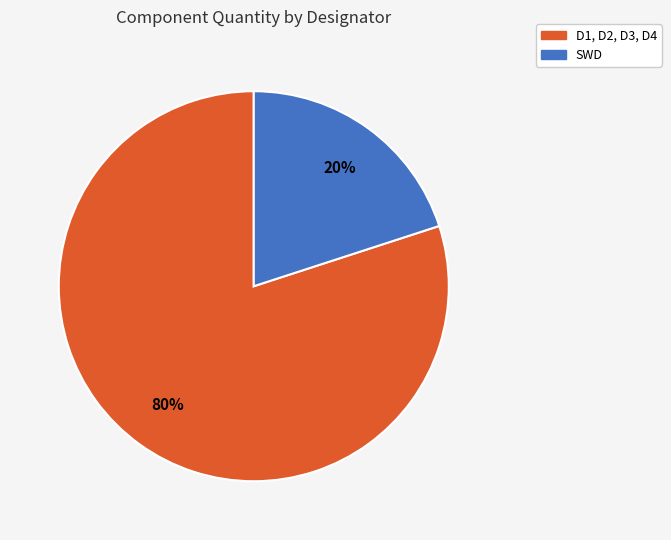

Which slice is the largest?

D1, D2, D3, D4